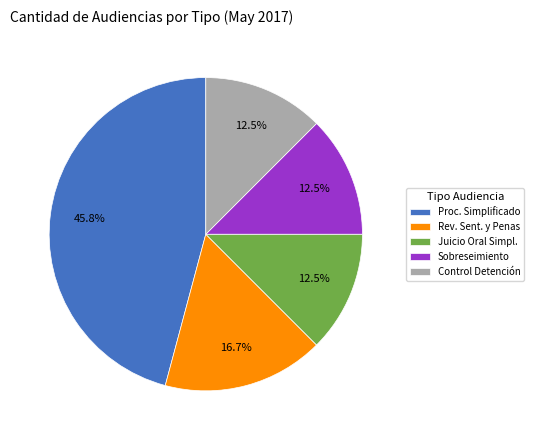

Do Rev. Sent. y Penas and Control Detención together represent more than half of the pie?

No